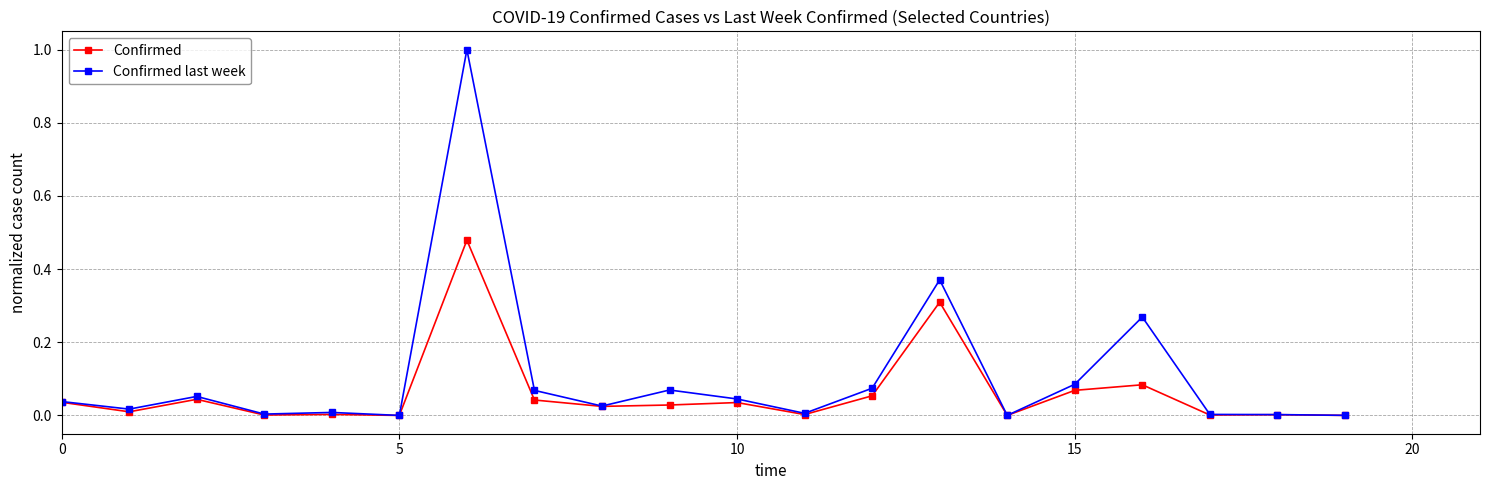

True or false: Confirmed last week has more than 1 interior local peaks.

True